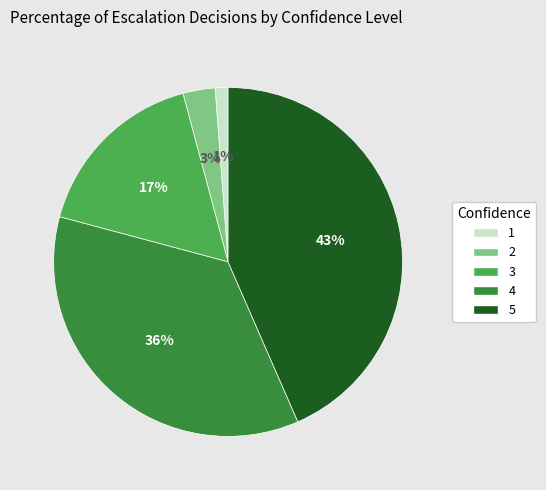

What is the ratio of the value at 3 to the value at 4?

0.5